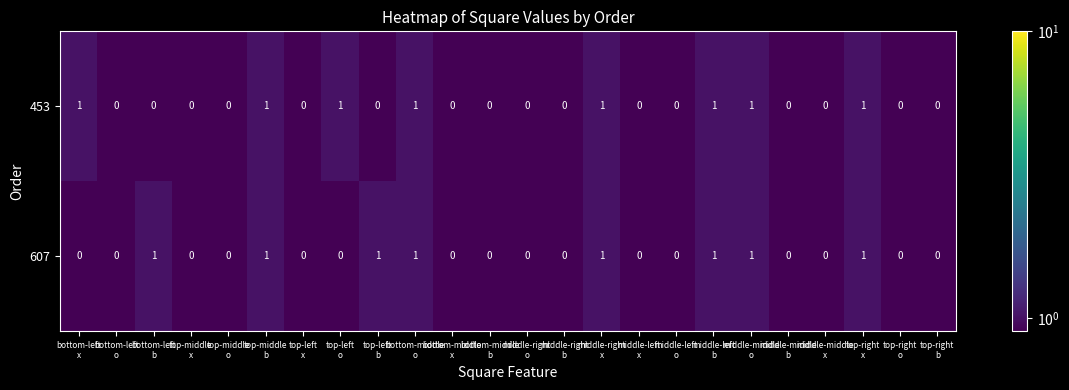

Count the 453 values in the range 0 to 1.

24